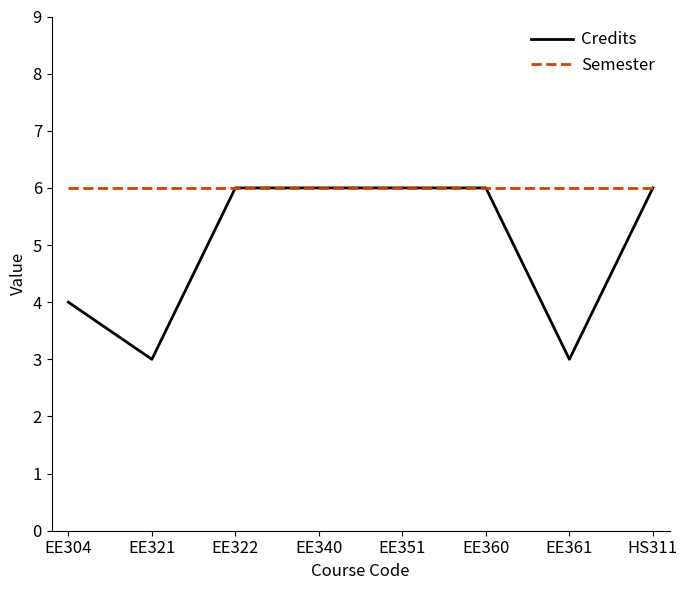

What are all the series names shown in the legend?

Credits, Semester